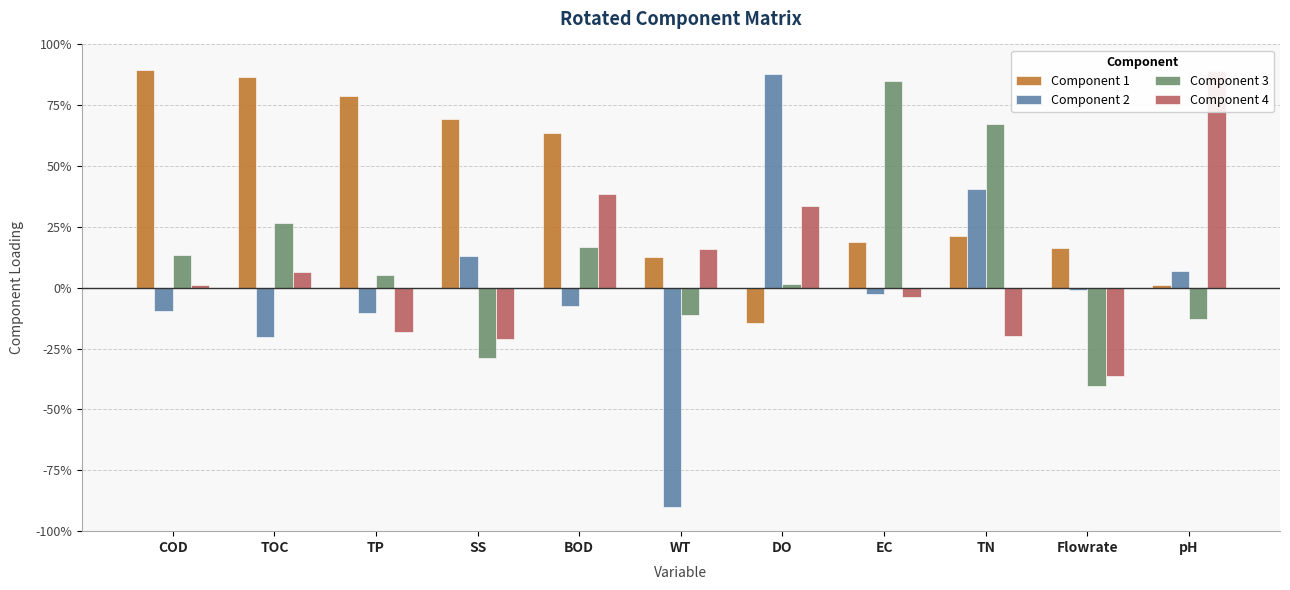

What is the value of the Component 4 bar at the 7th from the left?

0.3